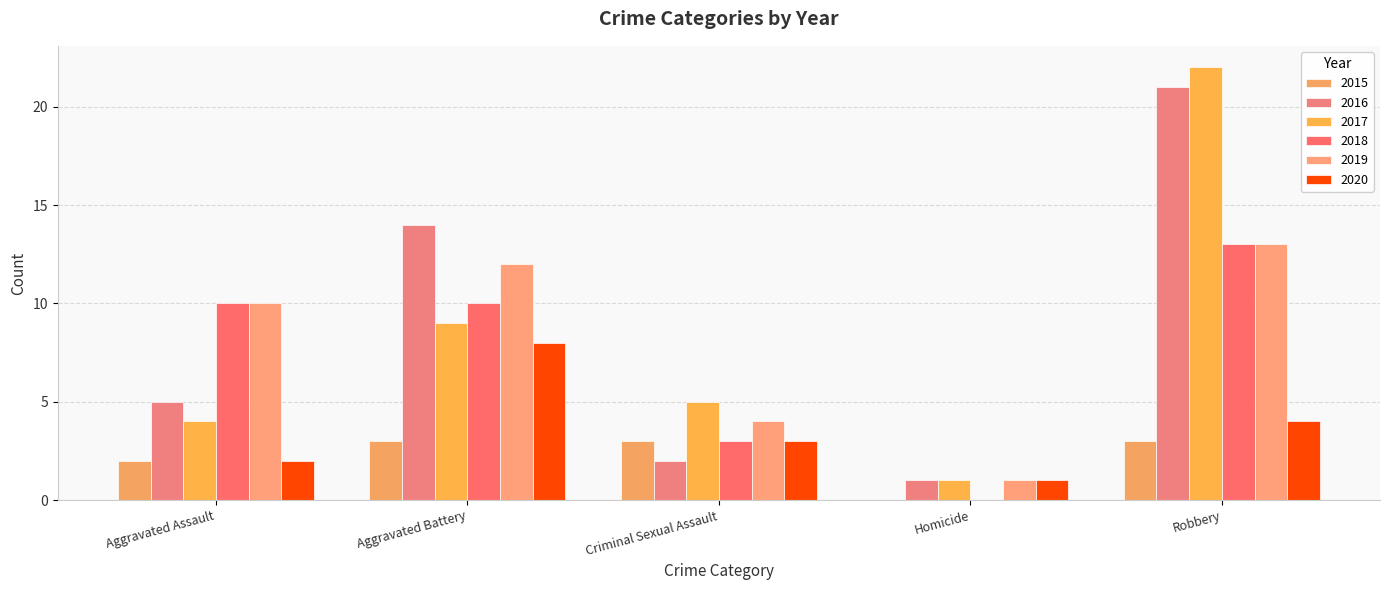

True or false: 2018 has a value of 21 at Robbery.

False